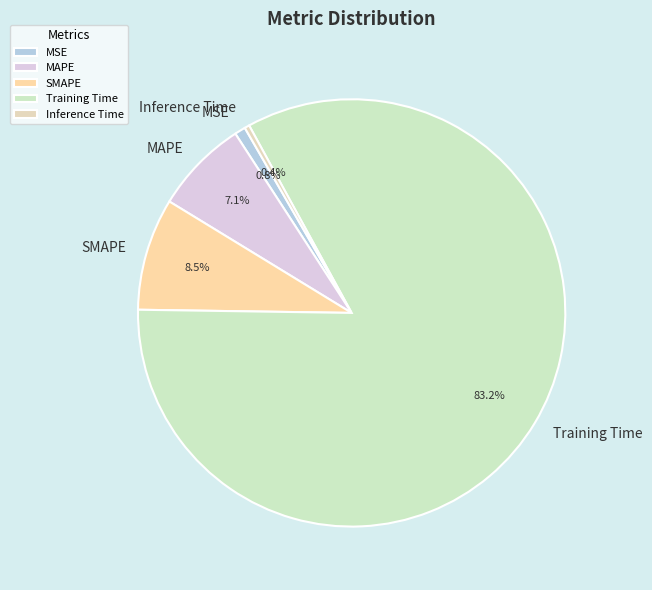

Which has a higher value, SMAPE or MAPE?

SMAPE